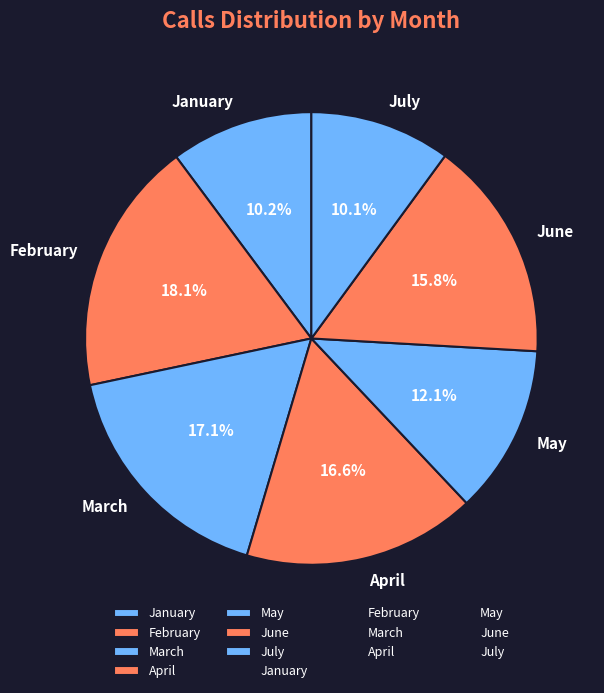

Combined, what portion of the pie is February and March?

35.2%